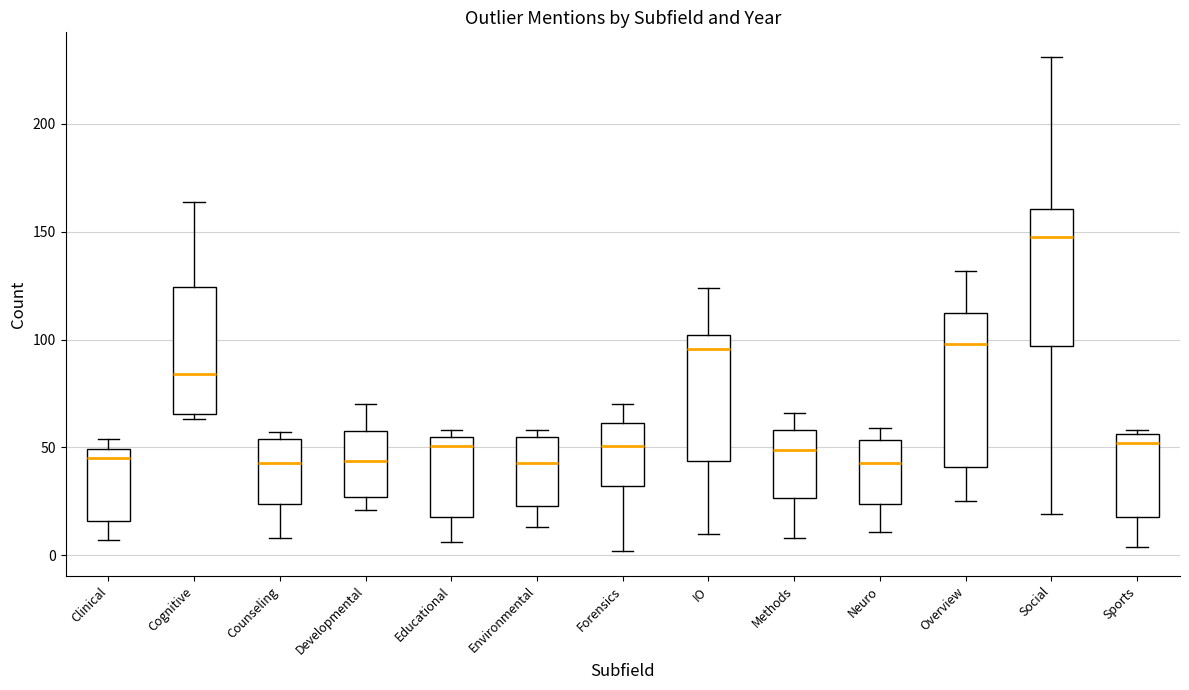

Reading left to right, read every box against the y-axis: the position of its median line, the range the box covers, and the ends of its whiskers. The values are not printed on the chart, so give them approximately, as read against the axis.

Clinical: median 45, box 15 to 50, whiskers 5 to 55
Cognitive: median 85, box 65 to 125, whiskers 65 (just below the box's lower edge) to 165
Counseling: median 45, box 25 to 55, whiskers 10 to 55 (just above the box's upper edge)
Developmental: median 45, box 25 to 60, whiskers 20 to 70
Educational: median 50, box 20 to 55, whiskers 5 to 60
Environmental: median 45, box 25 to 55, whiskers 15 to 60
Forensics: median 50, box 30 to 60, whiskers 0 to 70
IO: median 95, box 45 to 100, whiskers 10 to 125
Methods: median 50, box 25 to 60, whiskers 10 to 65
Neuro: median 45, box 25 to 55, whiskers 10 to 60
Overview: median 100, box 40 to 110, whiskers 25 to 130
Social: median 150, box 95 to 160, whiskers 20 to 230
Sports: median 50, box 20 to 55, whiskers 5 to 60